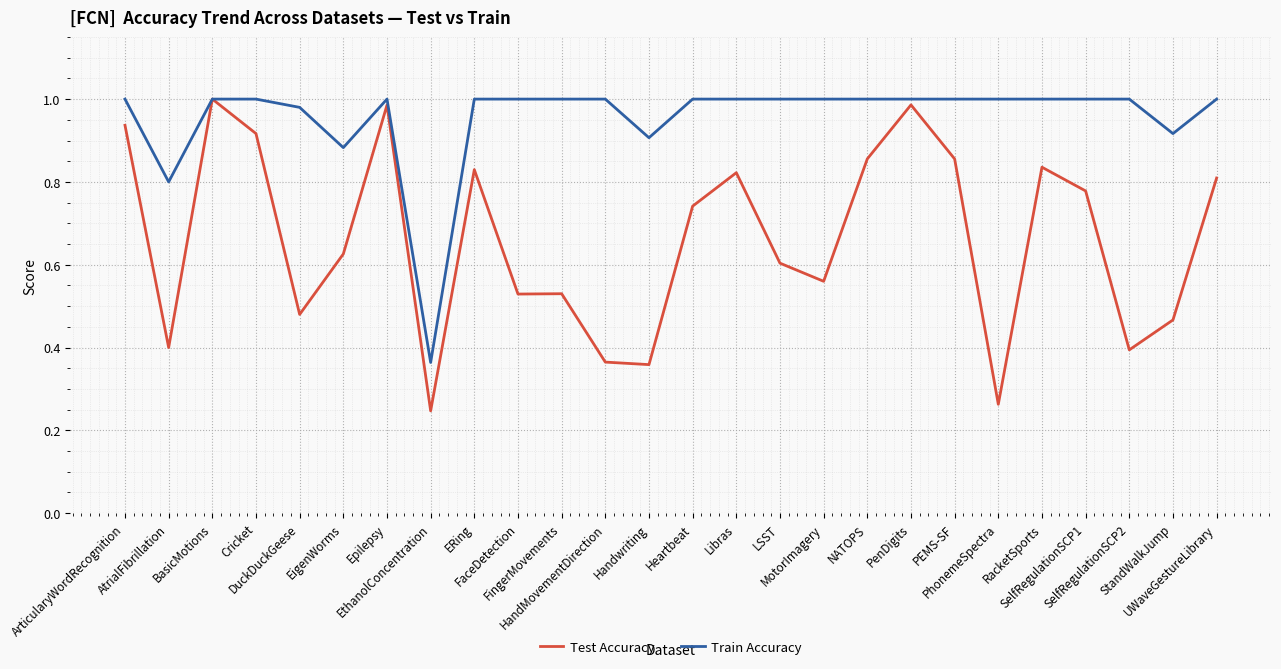

Which series has the largest range (max minus min)?

Test Accuracy